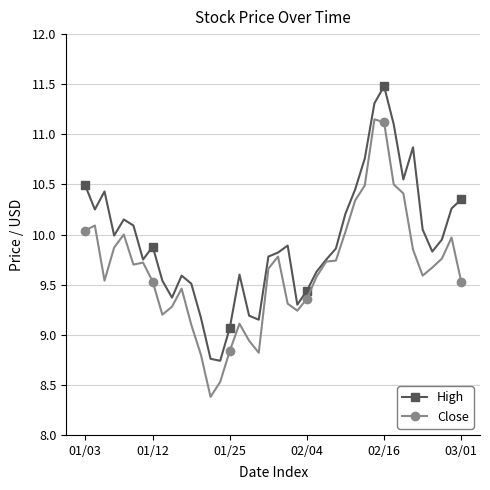

Rank the series by their maximum value, from lowest to highest.

Close, High